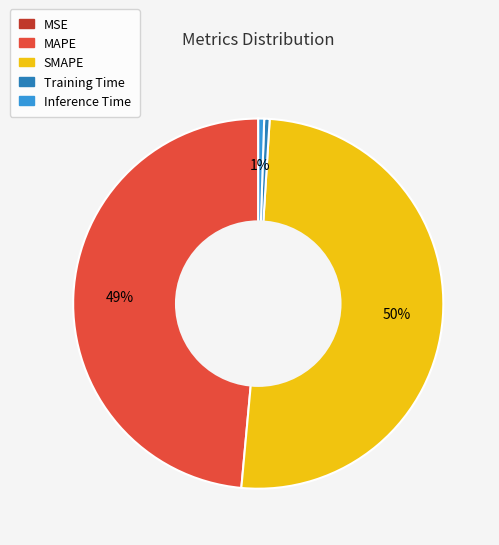

Does Training Time represent more than half of the total?

No